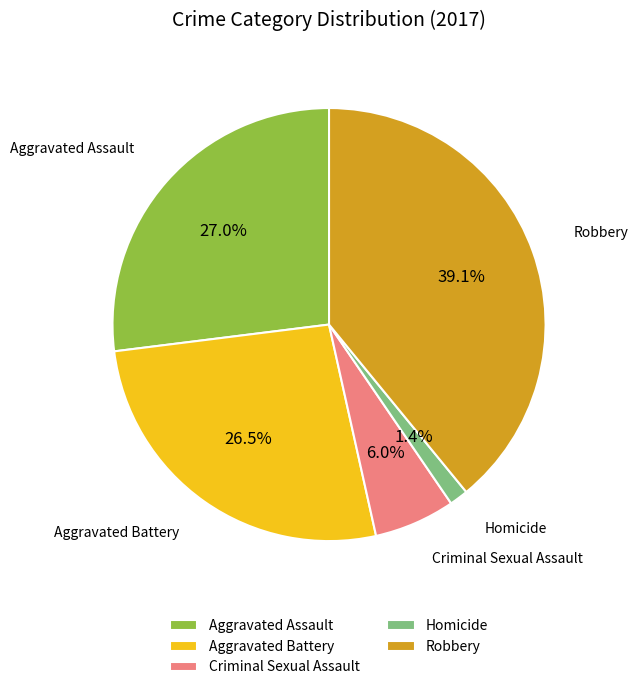

The Criminal Sexual Assault slice represents 6% of the pie. True or false?

True